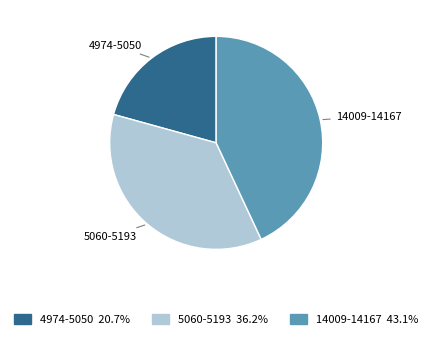

Rank the categories by value from highest to lowest.

14009-14167, 5060-5193, 4974-5050